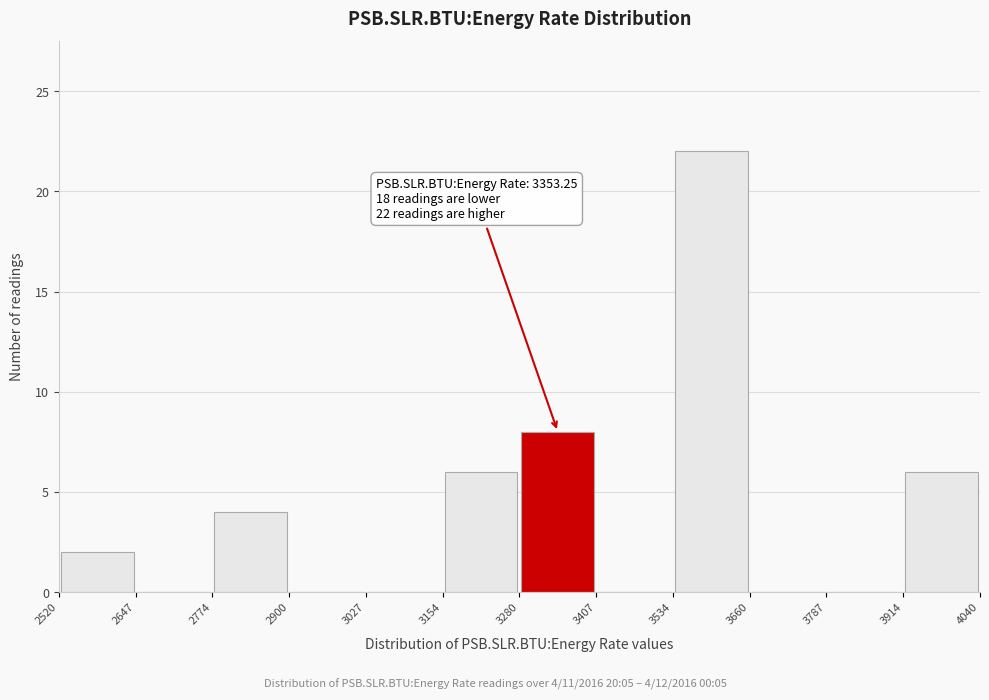

Which range on the x-axis has the tallest bar?

3534 to 3660